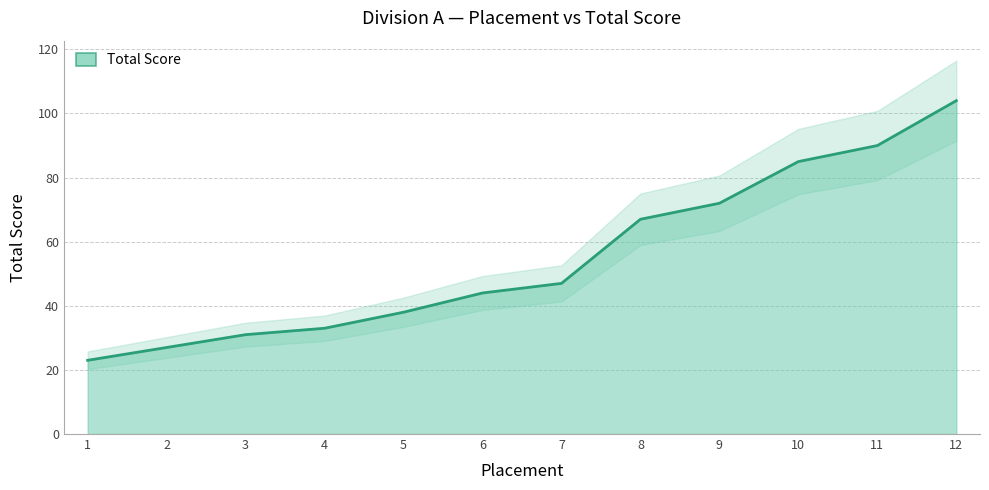

At which category does the chart reach its minimum across all series?

1